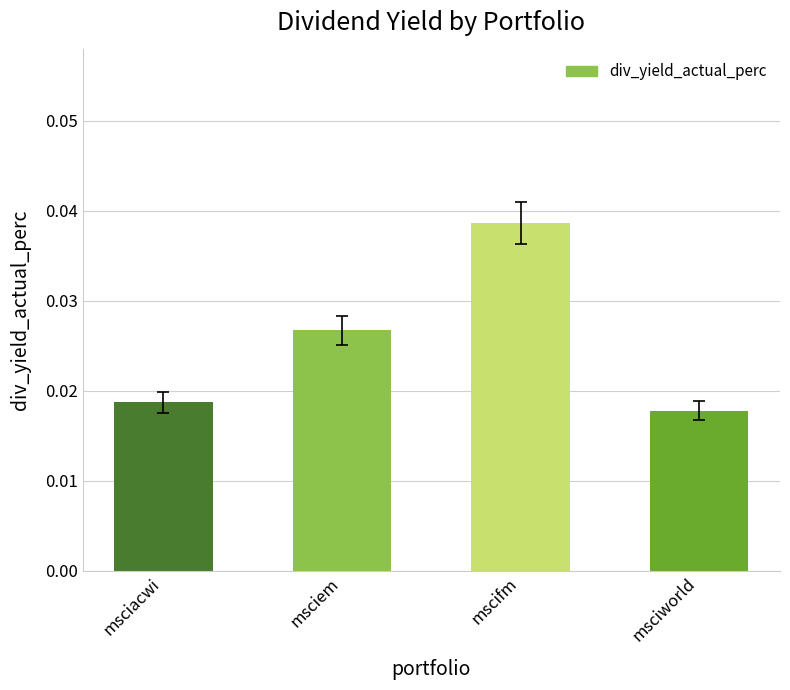

Rank the categories by value from lowest to highest.

msciworld, msciacwi, msciem, mscifm